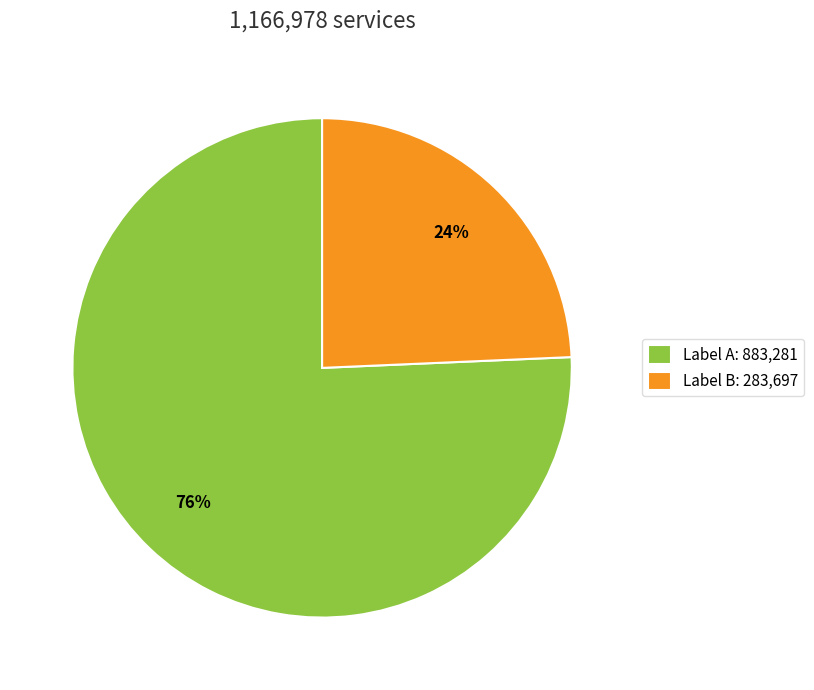

Which category has the smallest portion of the pie?

Label B: 283,697